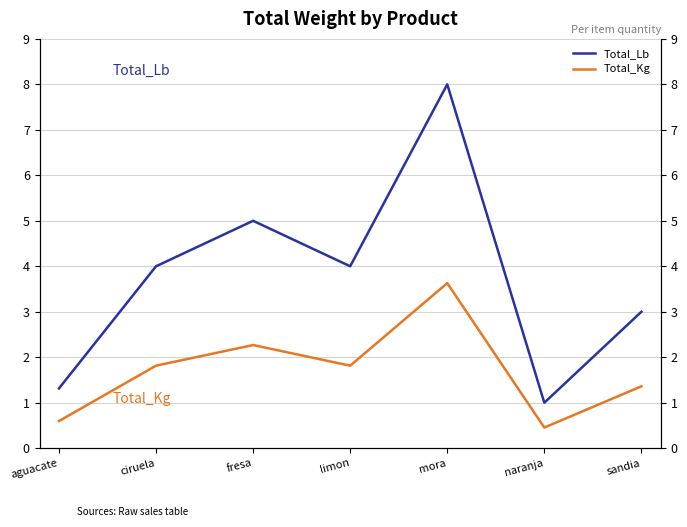

How many values in the Total_Lb series exceed 4?

2